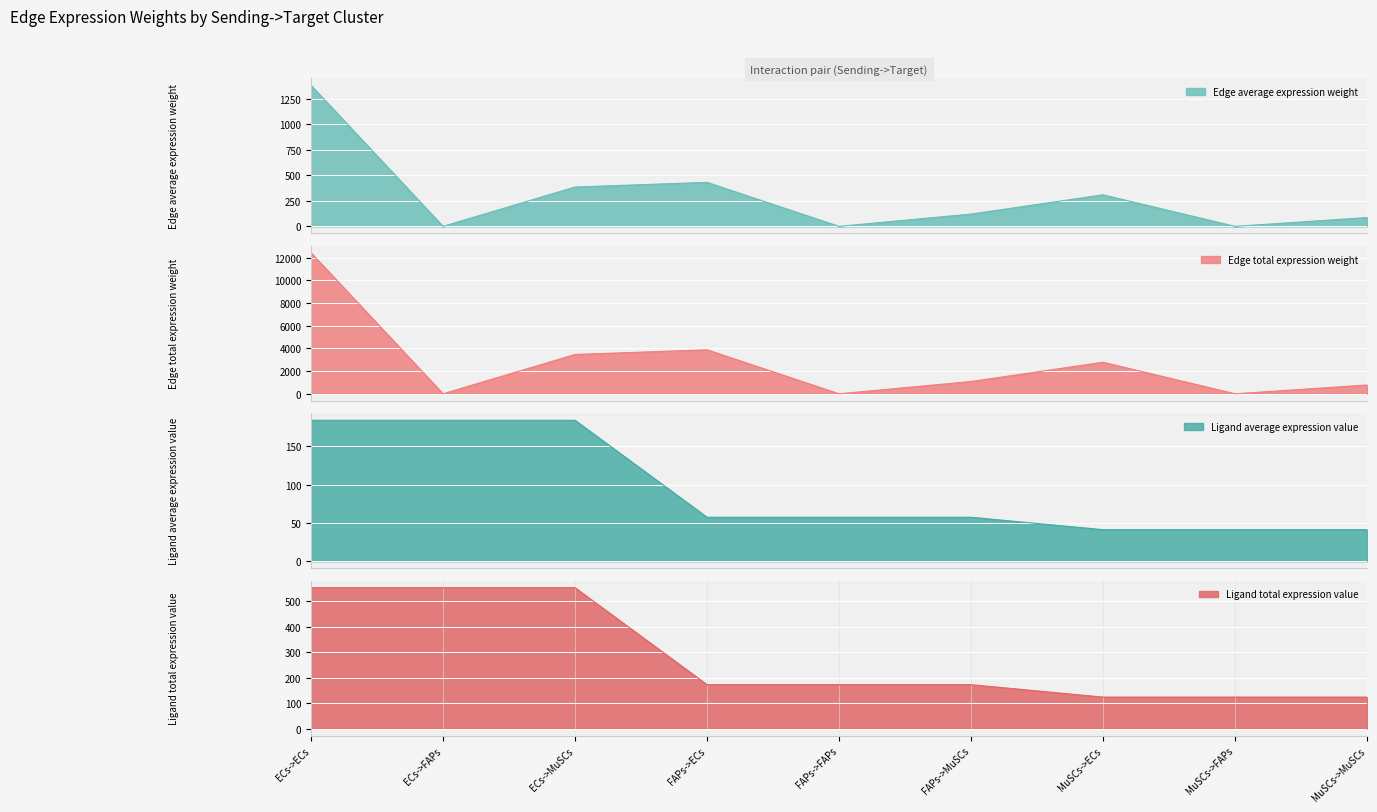

What is the difference between the maximum and minimum values in the Edge average expression weight series?

1380.6